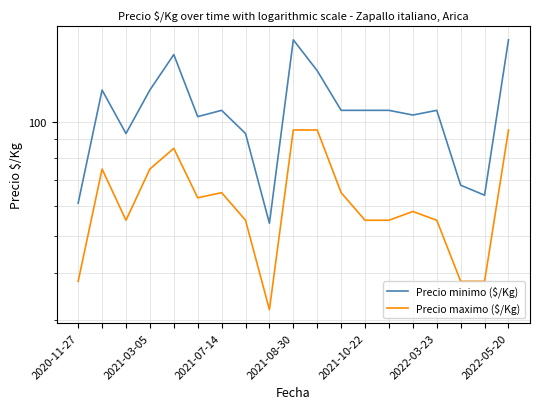

The Precio maximo ($/Kg) series shows 97 at 13. True or false?

False